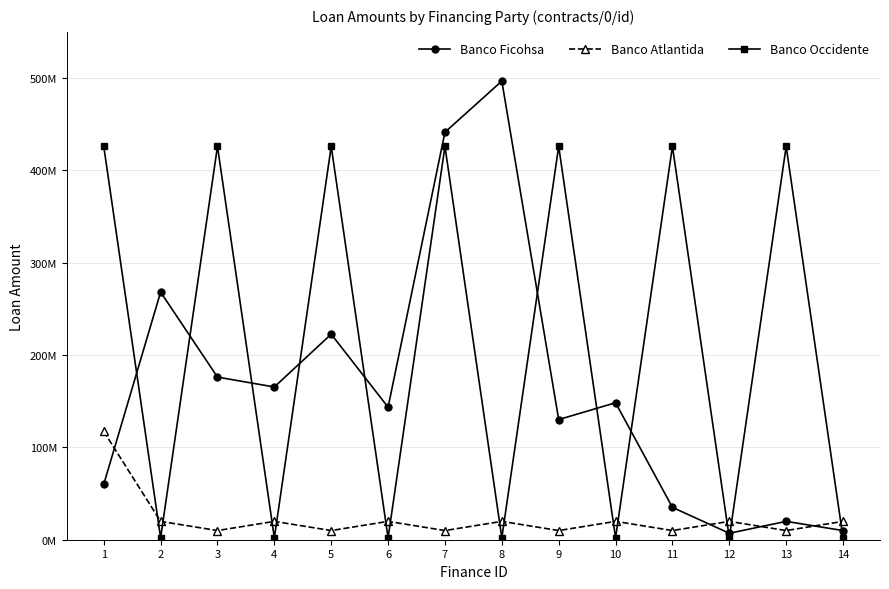

What are all the series names shown in the legend?

Banco Ficohsa, Banco Atlantida, Banco Occidente